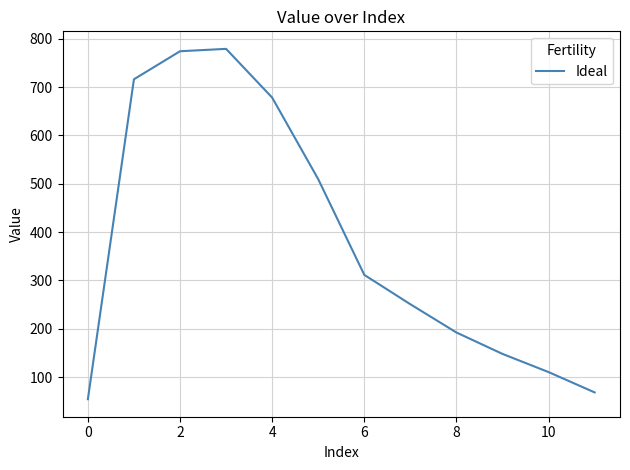

What is the smallest value displayed?

54.2